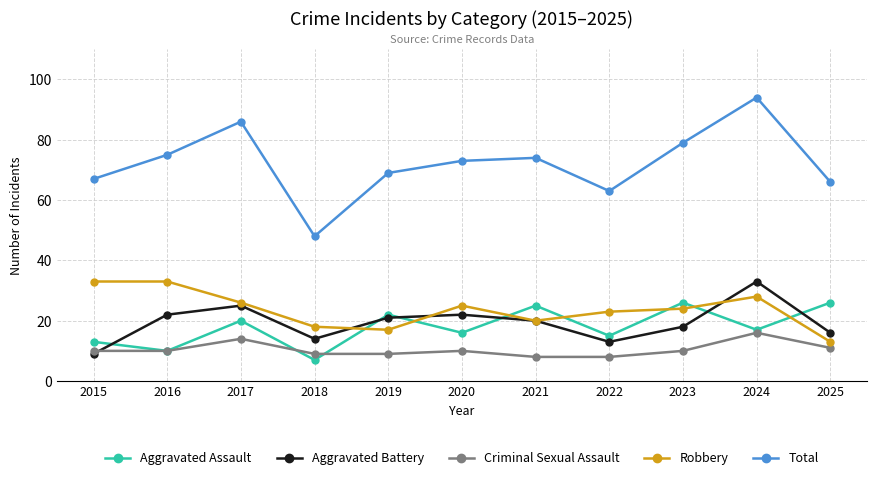

Which series has the widest spread of values?

Total